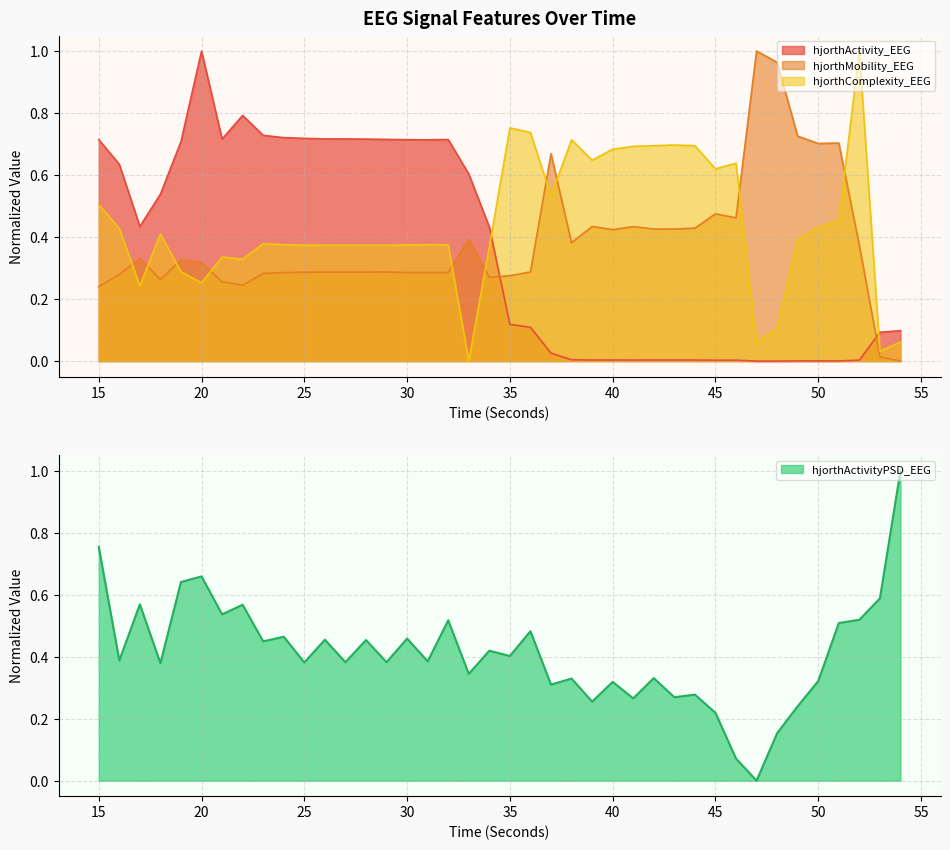

What are all the series names shown in the legend?

hjorthActivity_EEG, hjorthMobility_EEG, hjorthComplexity_EEG, hjorthActivityPSD_EEG